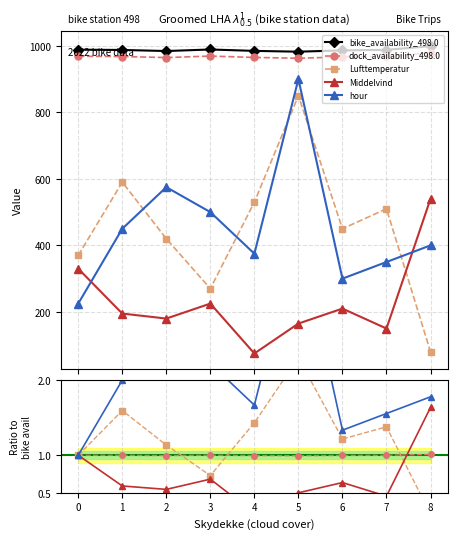

At how many categories does at least one series exceed 603?

9